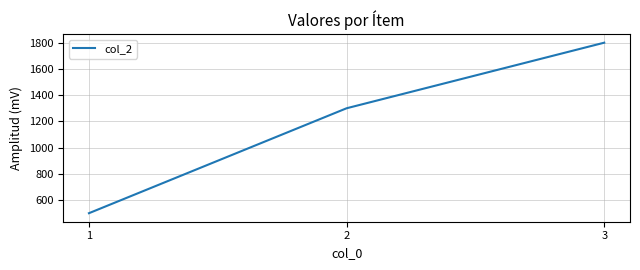

Rank the categories by value from lowest to highest.

1, 2, 3